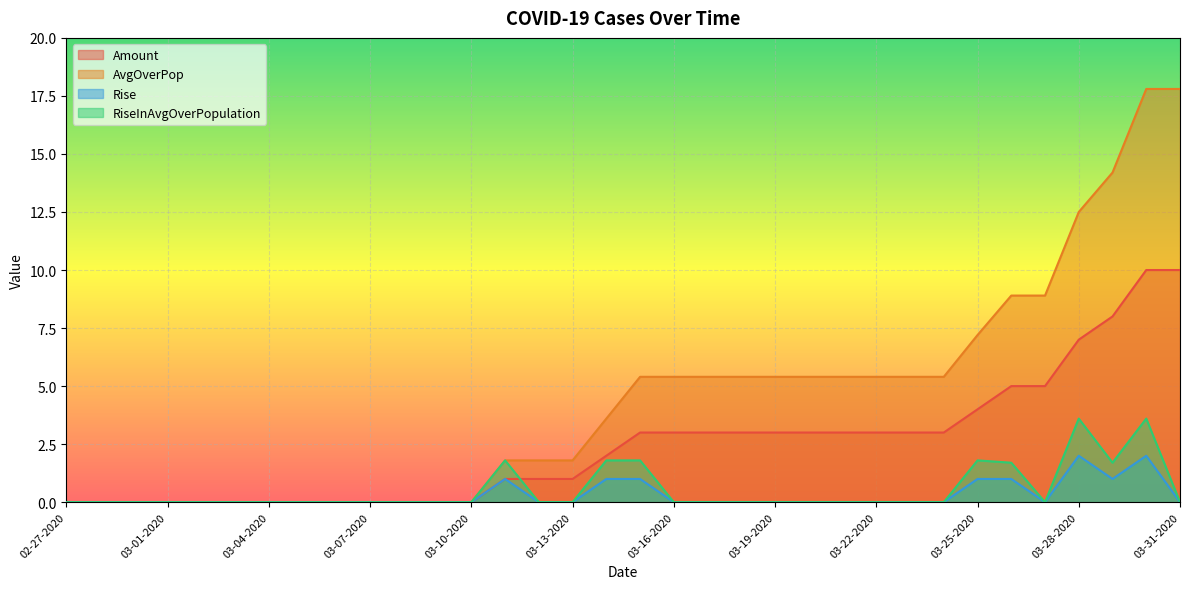

What is the greatest value displayed?

17.8